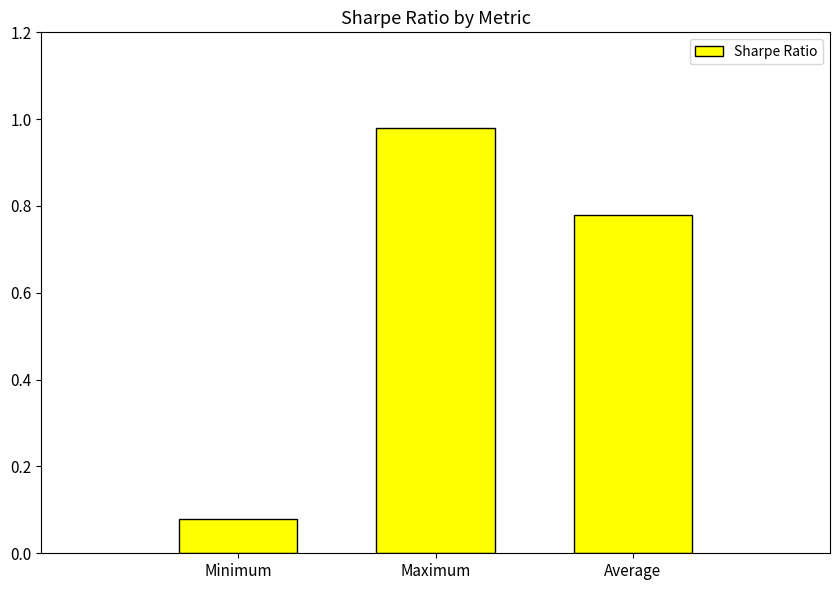

What is the label of the 1st bar from the left?

Minimum